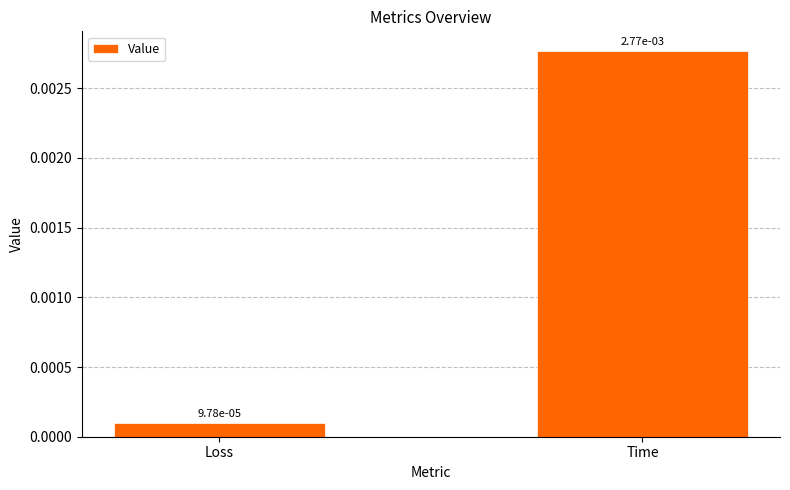

What is the label of the 2nd bar from the right?

Loss